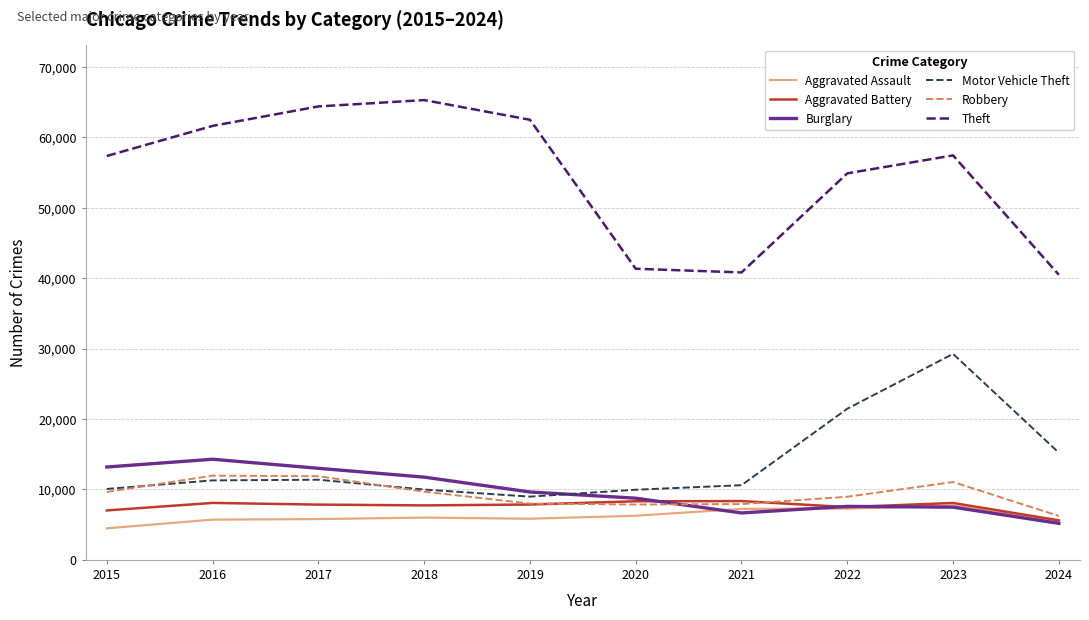

What is the difference between the second highest and minimum values in the Burglary series?

8002